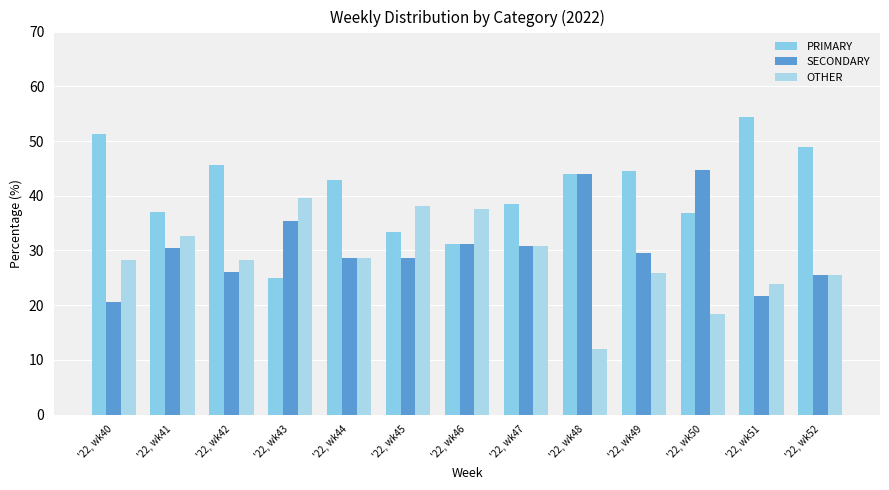

Rank the series at '22, wk45 from lowest to highest value.

SECONDARY, PRIMARY, OTHER